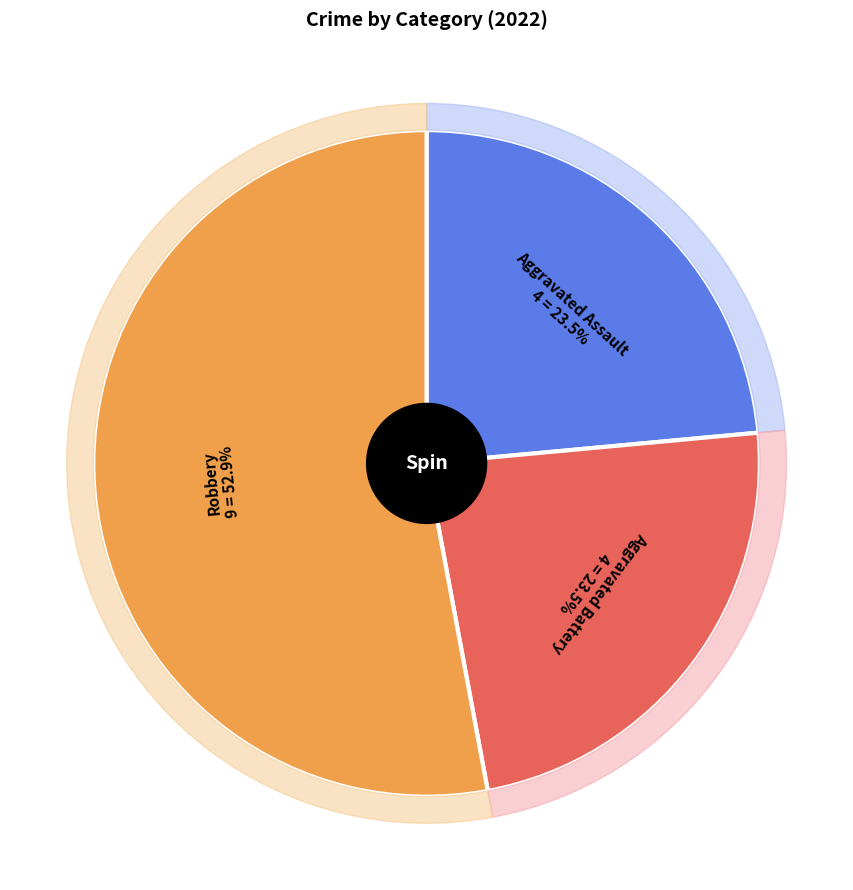

To the nearest percent, what is the combined percentage of Aggravated Assault and Robbery?

76%